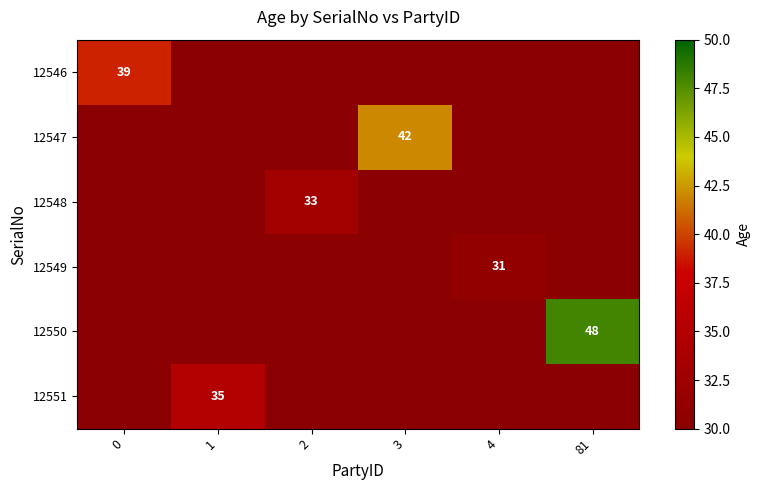

Is the value of 12546 at 2 greater than the value of 12550 at 0?

No